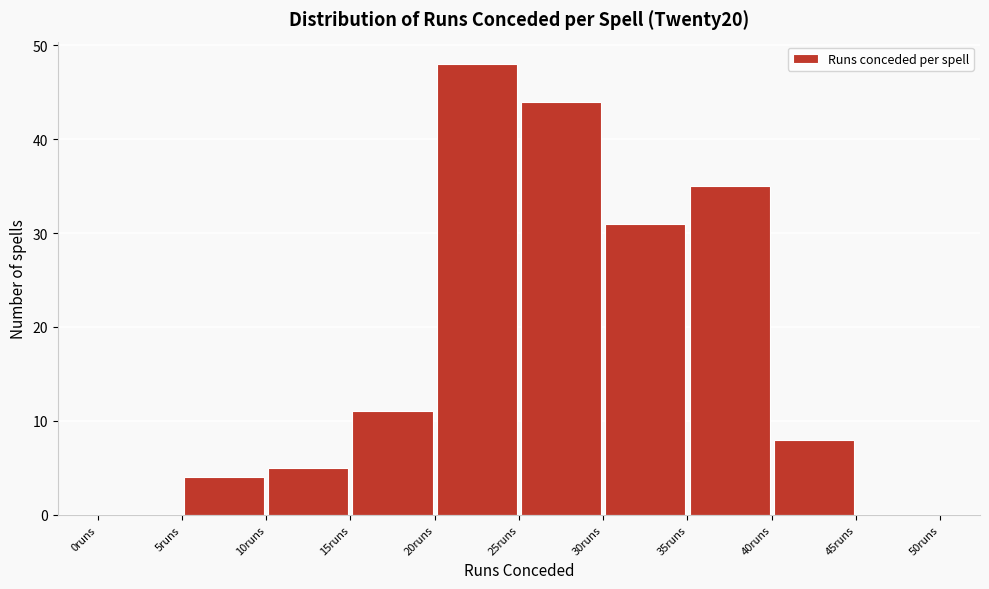

Reading left to right, transcribe this chart: for each bar, give the range it covers on the x-axis and its height. The values are not printed on the chart, so give them approximately, as read against the axis.

0 to 5: 0
5 to 10: 4
10 to 15: 5
15 to 20: 11
20 to 25: 48
25 to 30: 44
30 to 35: 31
35 to 40: 35
40 to 45: 8
45 to 50: 0